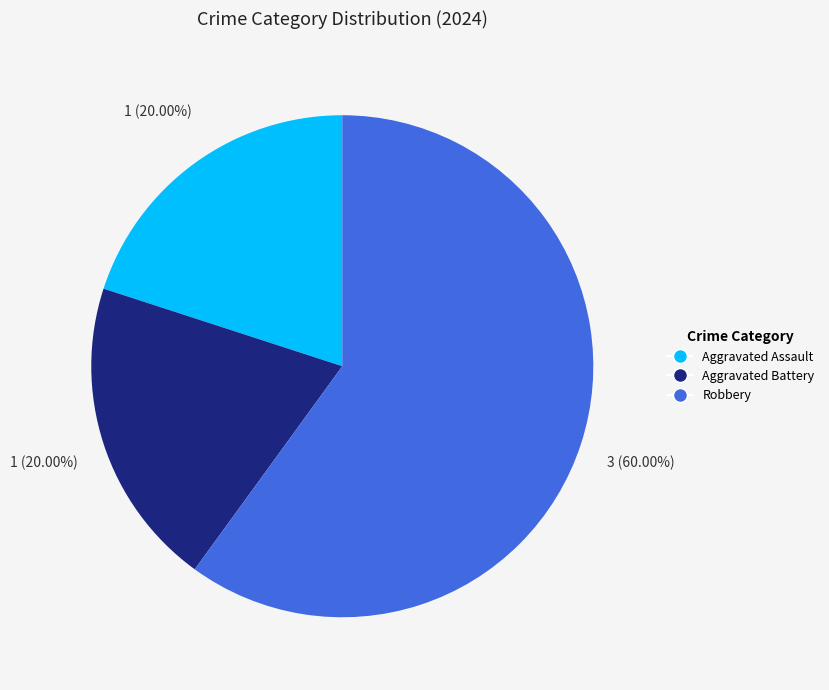

What percentage is NOT represented by Robbery?

40.0%